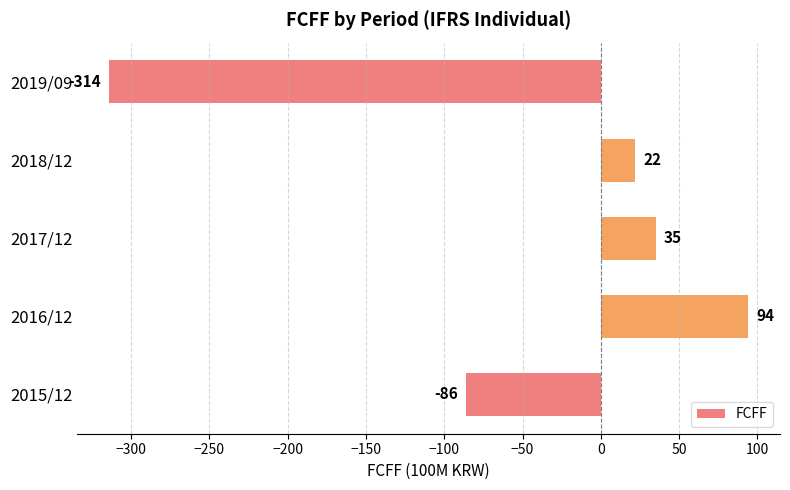

At which category does the chart reach its minimum across all series?

2019/09